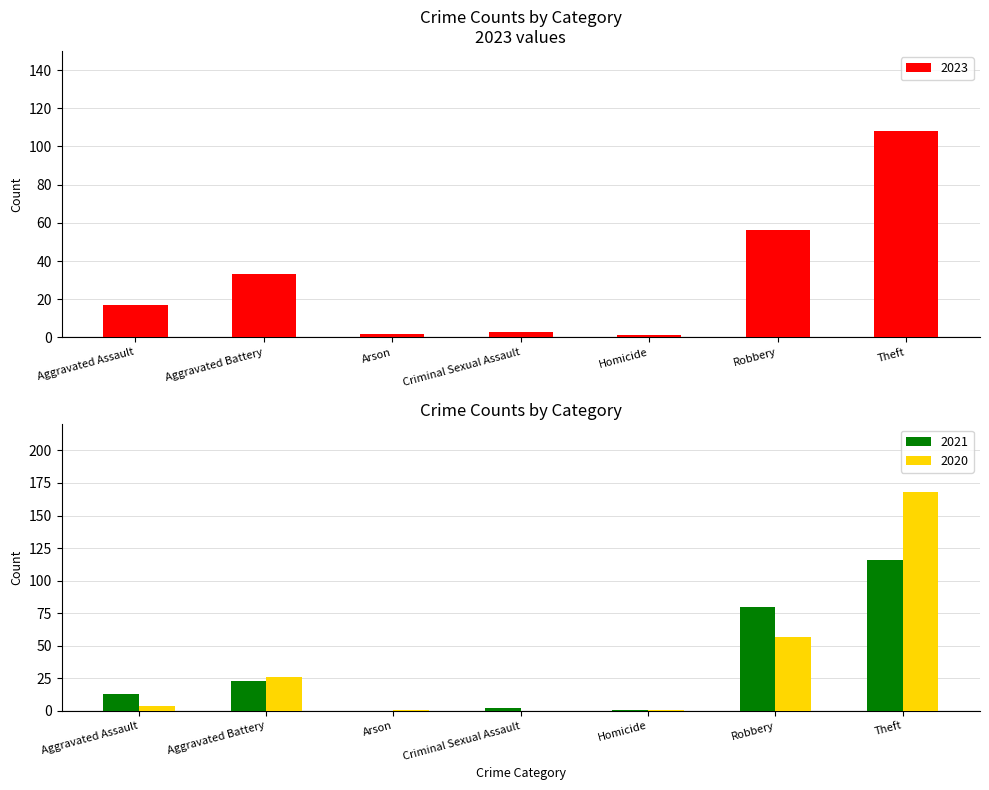

Reading left to right, transcribe all the data shown in this chart.

2023: 17	33	2	3	1	56	108
2021: 13	23	0	2	1	80	116
2020: 4	26	1	0	1	57	168